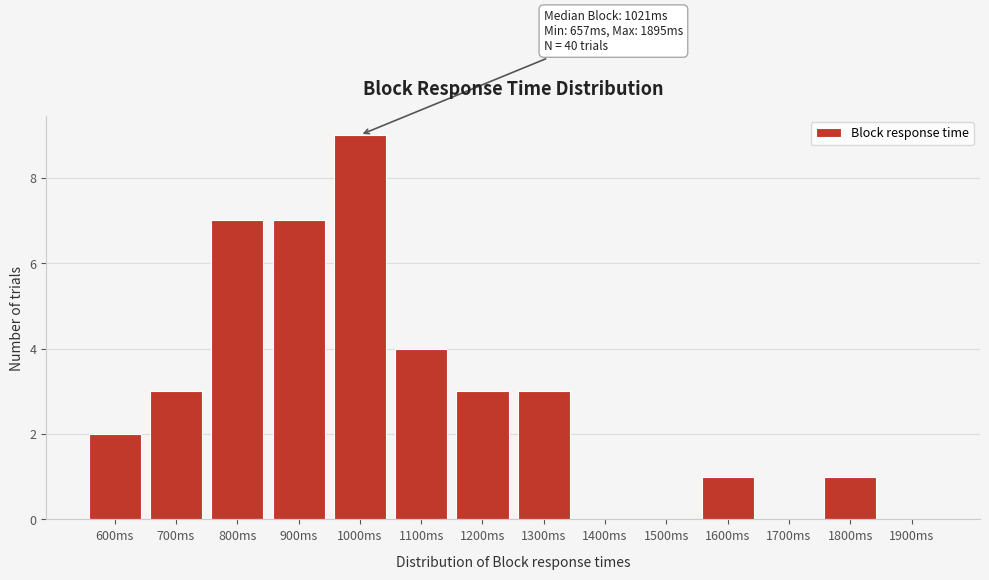

Reading right to left, list all the values displayed in this chart.

1900ms=0	1800ms=1	1700ms=0	1600ms=1	1500ms=0	1400ms=0	1300ms=3	1200ms=3	1100ms=4	1000ms=9	900ms=7	800ms=7	700ms=3	600ms=2